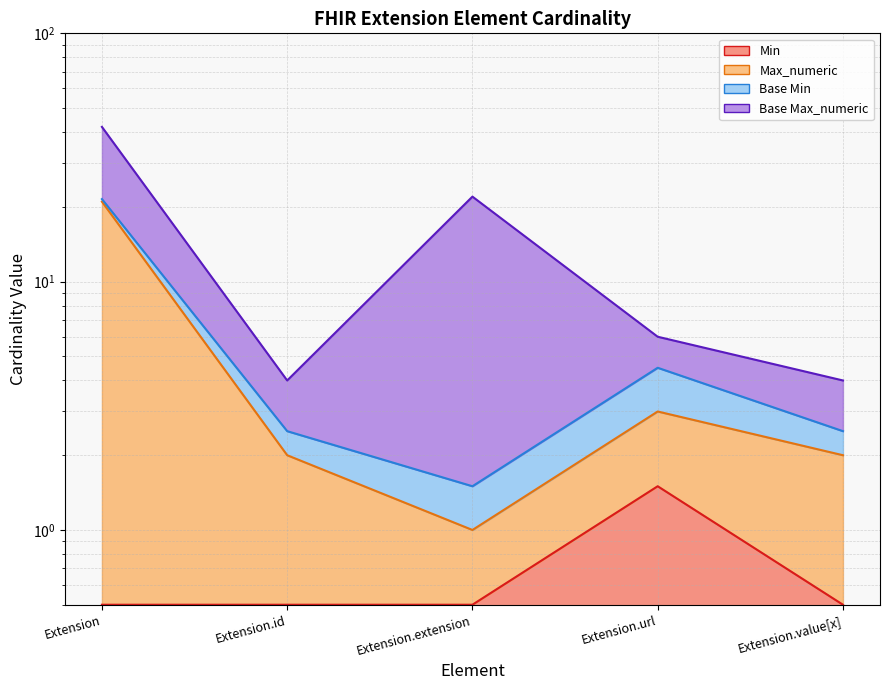

What is the label of the 4th point from the left?

Extension.url